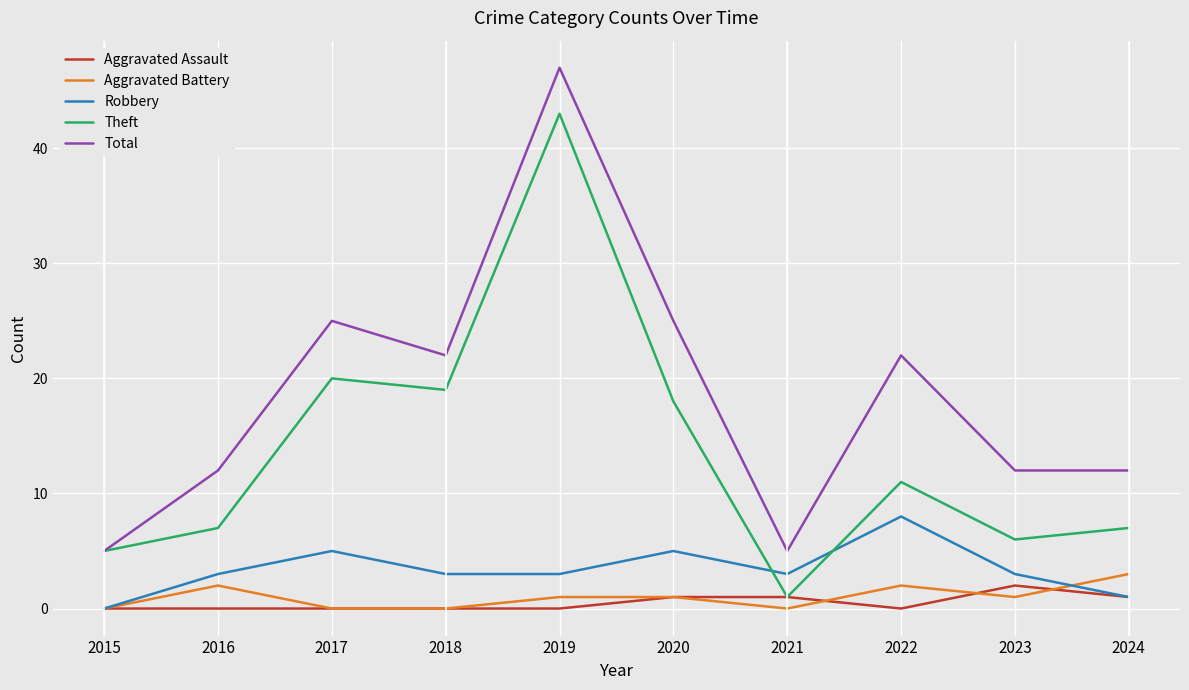

Does the chart display data point markers on the line(s)?

No